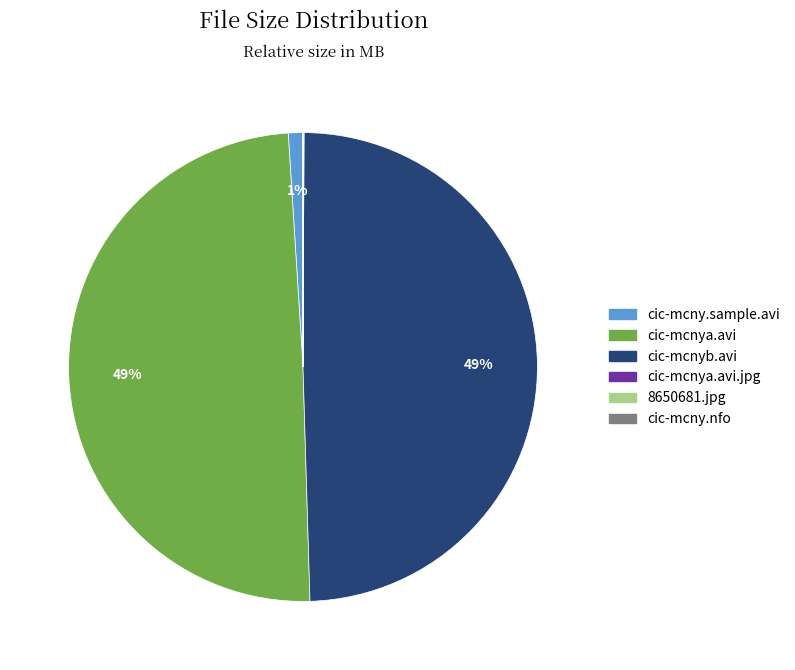

To the nearest percent, what is the difference between the largest and smallest slice percentages?

49%